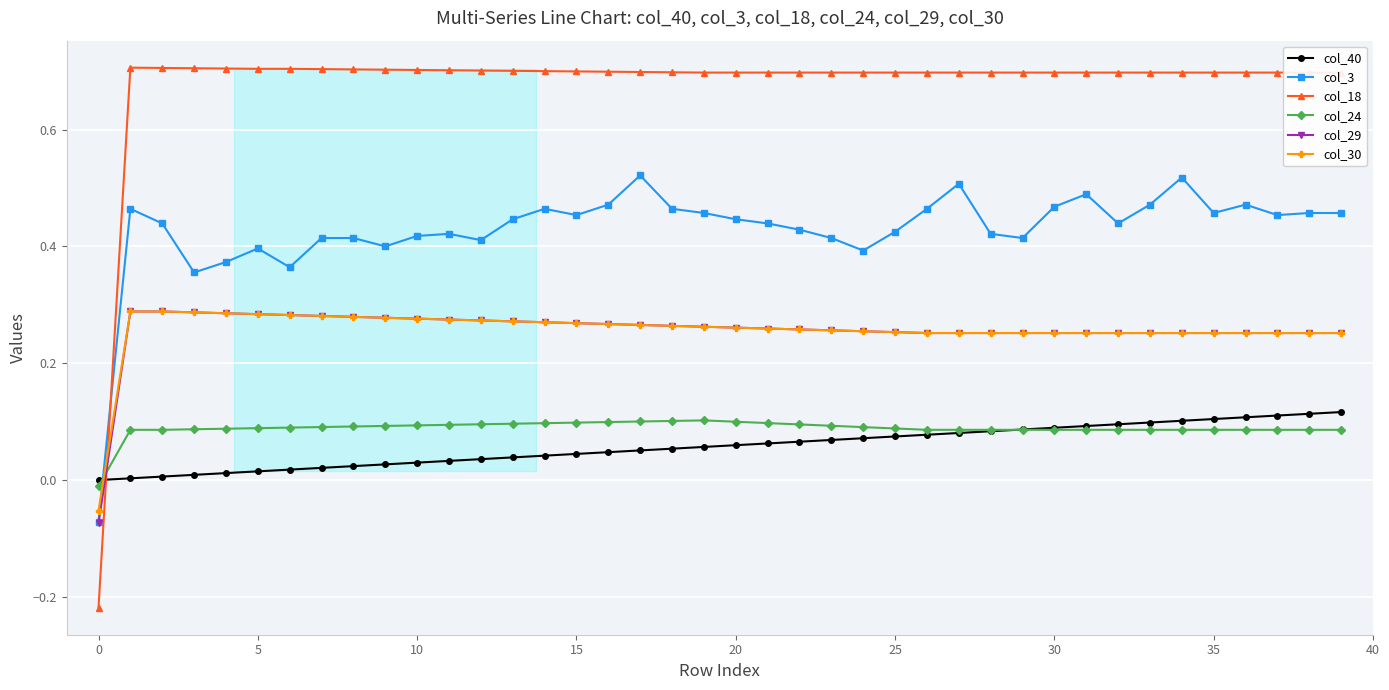

Which series has the largest total across all categories?

col_18